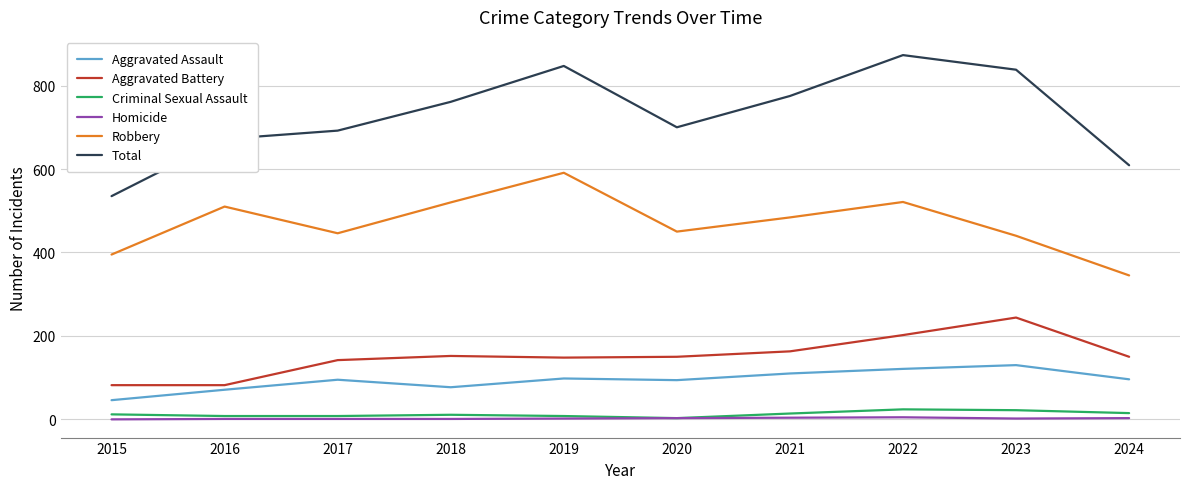

At which label does Robbery reach its minimum?

2024